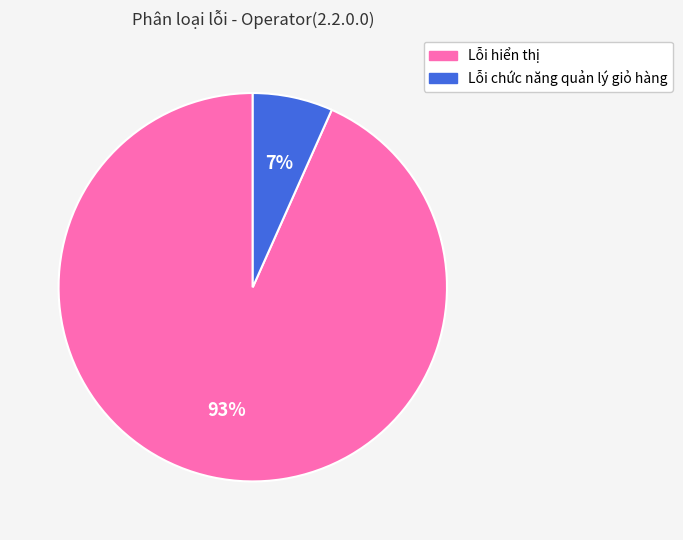

Do Lỗi chức năng quản lý giỏ hàng and Lỗi hiển thị together represent more than half of the pie?

Yes